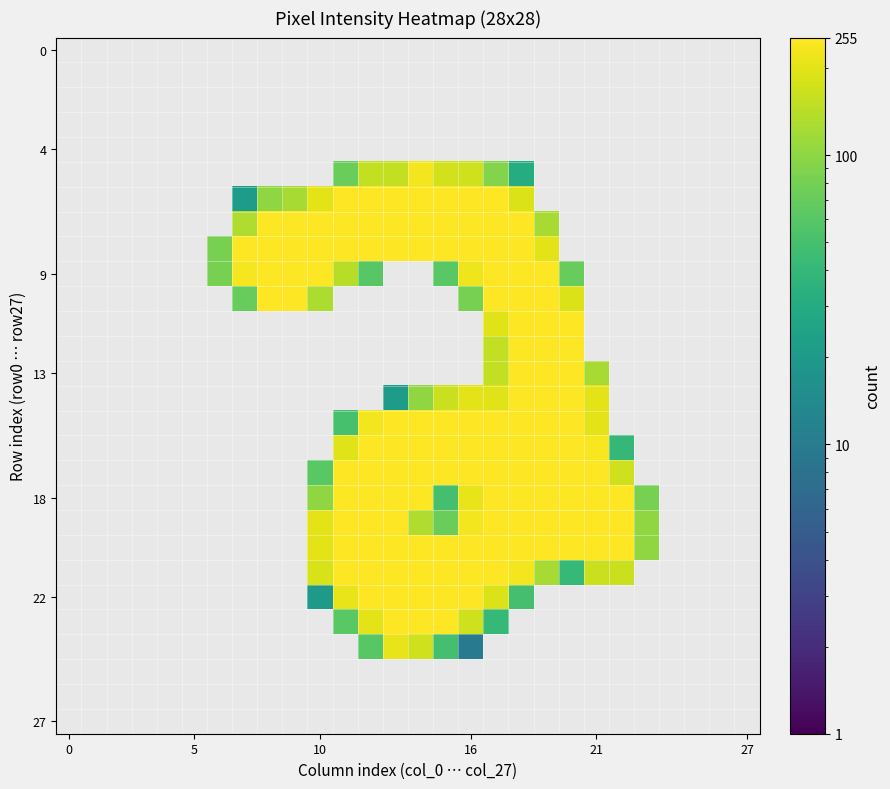

At which category is the sum across all series the highest?

17